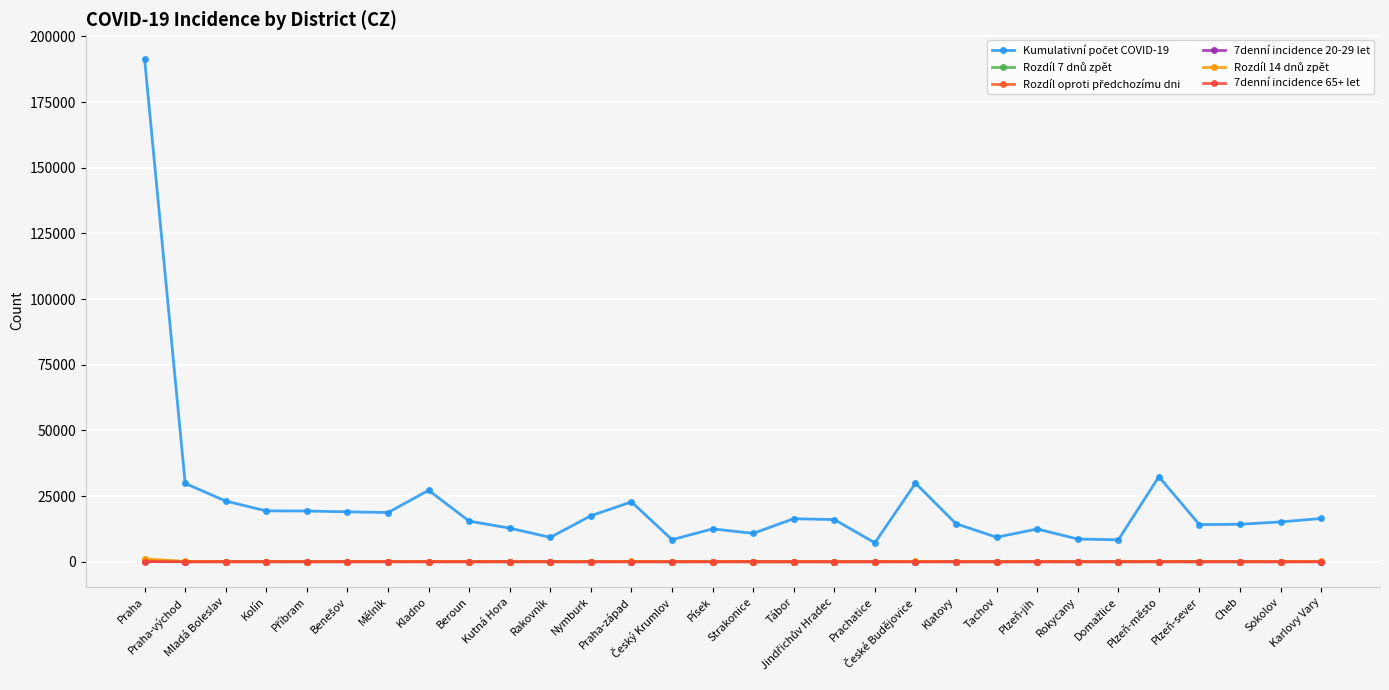

Count the number of categories in the chart.

30